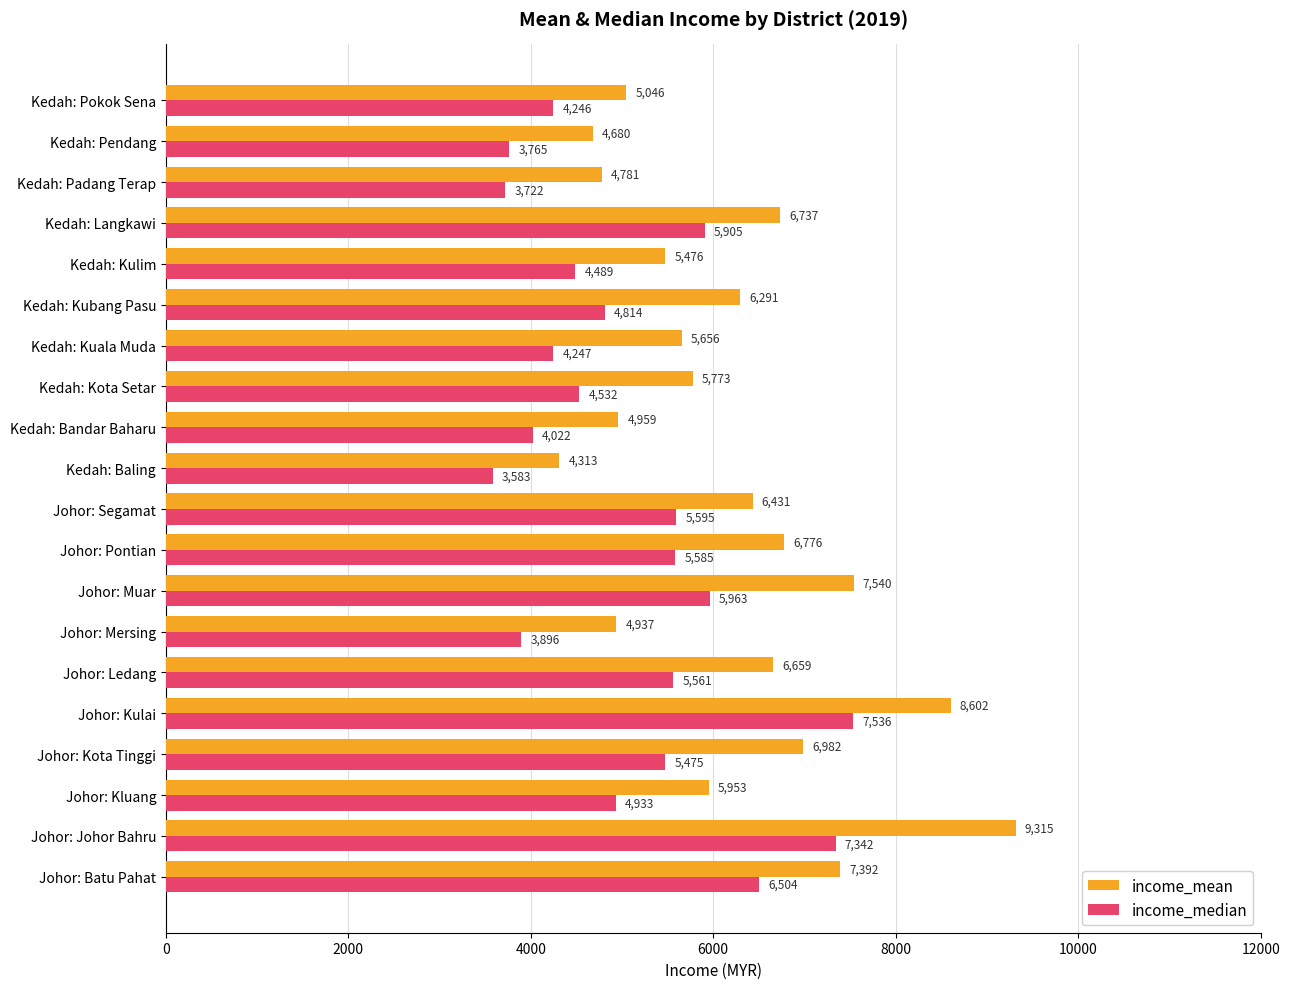

What is the difference between the second highest and minimum values in the income_median series?

3759